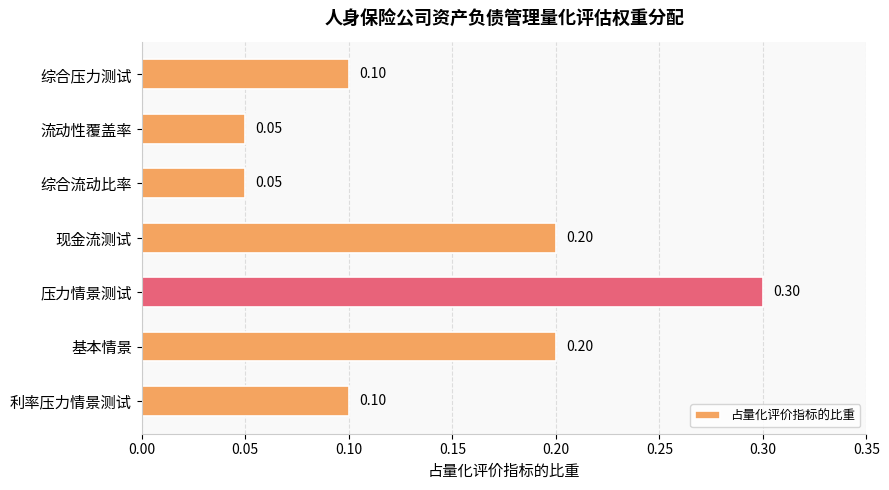

Between 综合压力测试 and 综合流动比率, which is larger?

综合压力测试